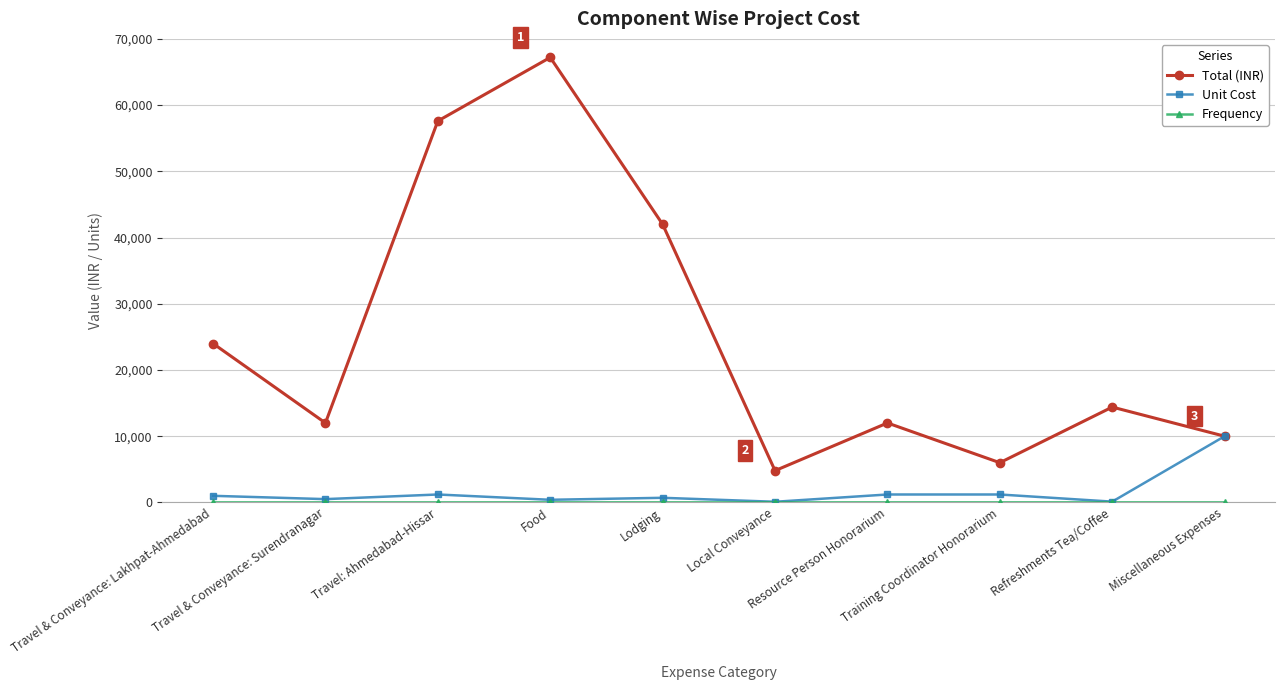

What is the spread (max minus min) of values at Local Conveyance?

4798